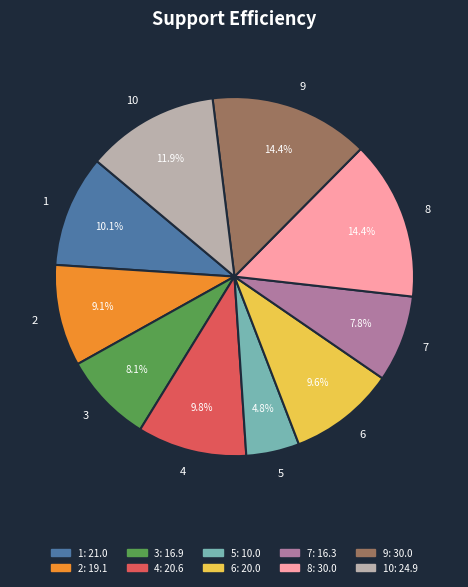

Count the number of slices in the pie.

10